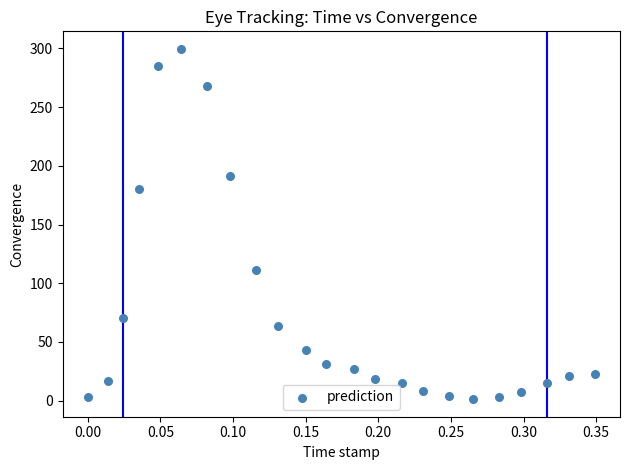

What Y value in the scatter plot is closest to 150?

180.2